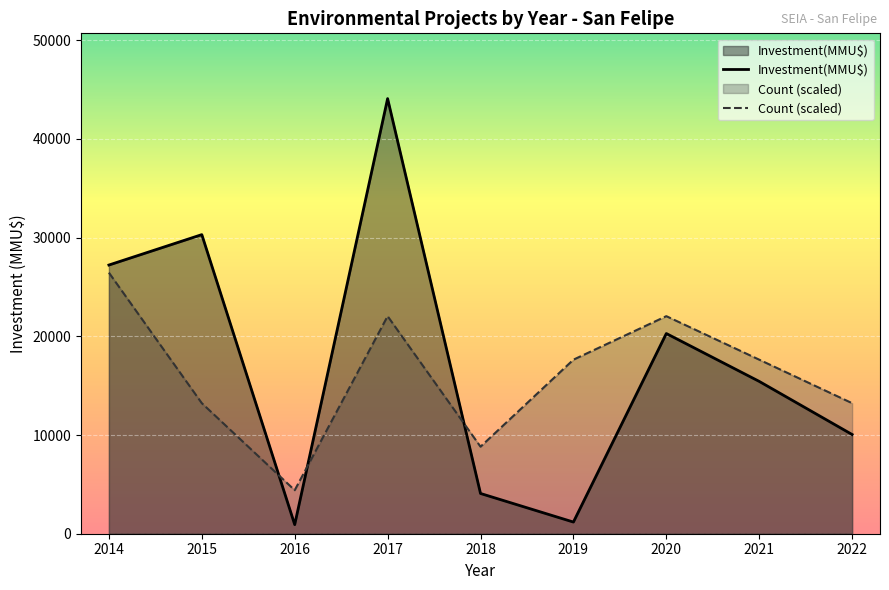

The value of Investment(MMU$) at 2020 is 10966.4. True or false?

False